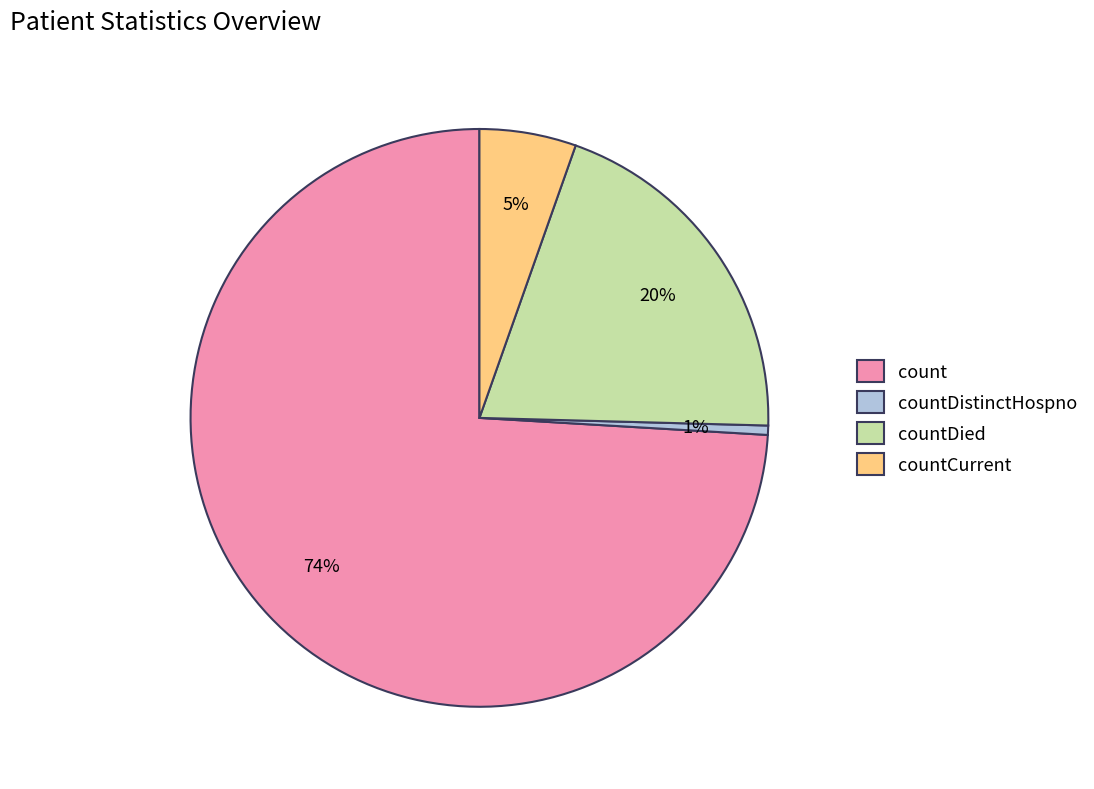

To the nearest percent, what is the difference between the countCurrent and countDied slice percentages?

15%